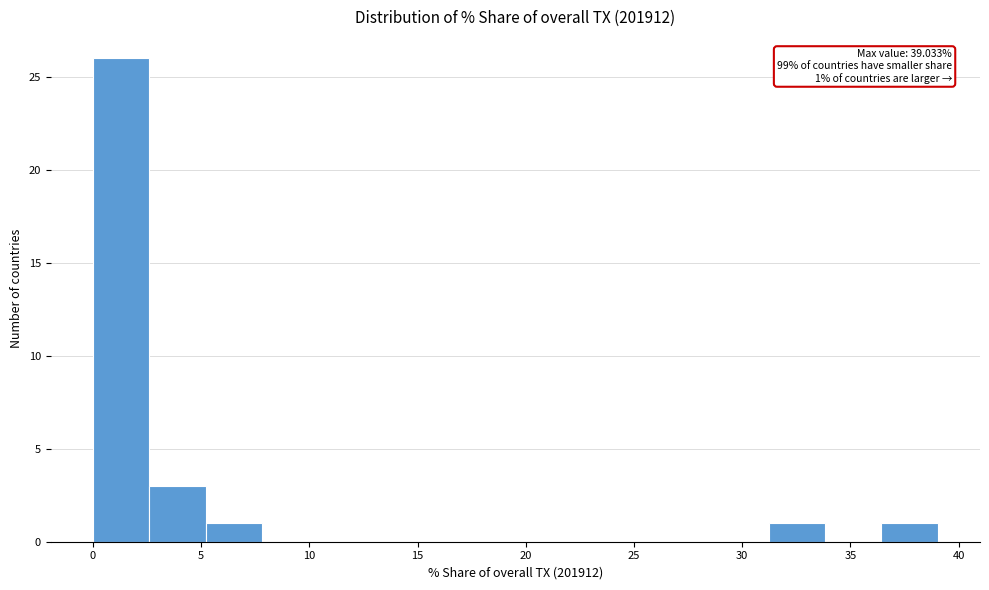

Which range on the x-axis has the tallest bar?

0.0 to 2.5